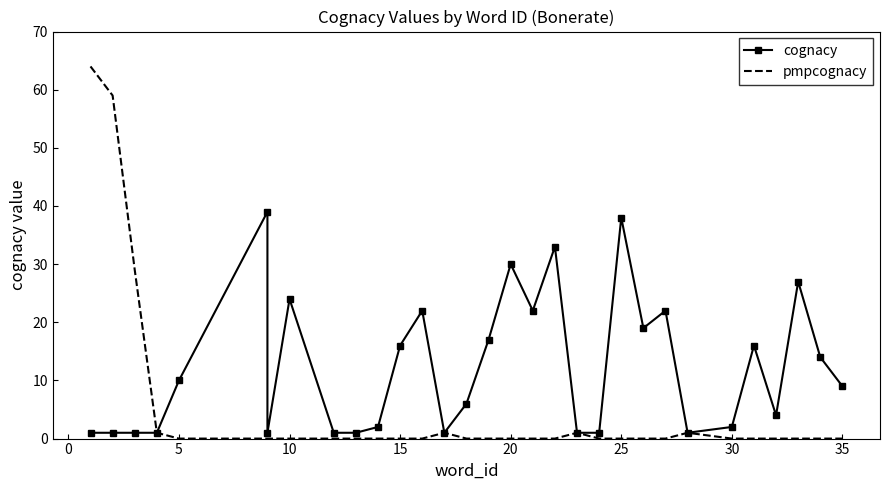

The value of cognacy at 18 is 11. True or false?

False